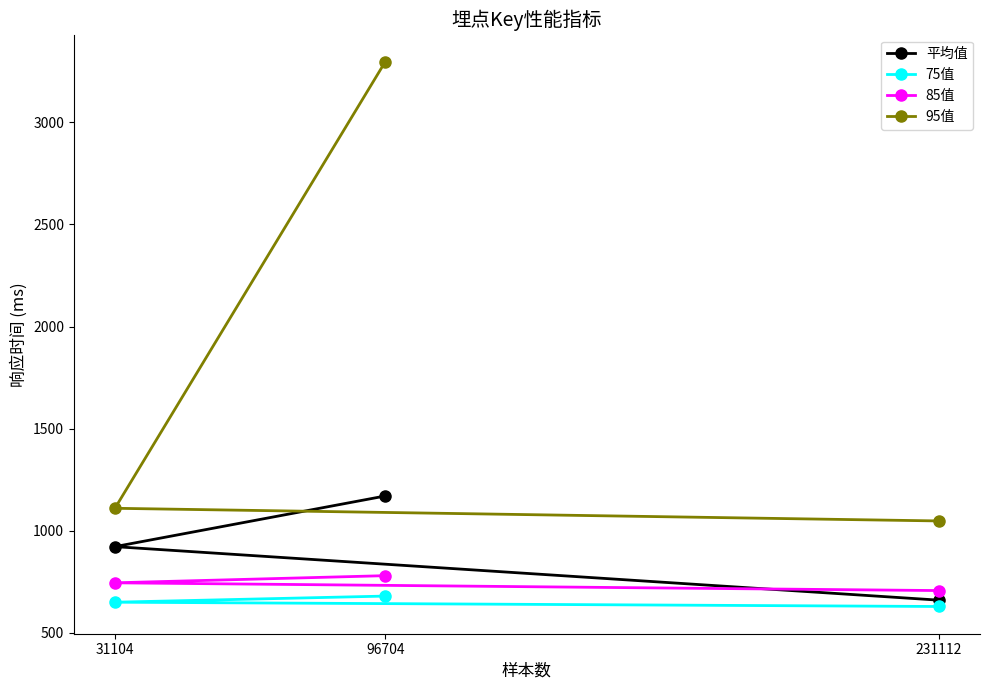

Reading left to right, what are all the values shown in this chart?

平均值: 31104=922.2	96704=1170.1	231112=660.1
75值: 31104=650.0	96704=680.0	231112=629.0
85值: 31104=745.0	96704=780.0	231112=707.0
95值: 31104=1110.0	96704=3296.0	231112=1048.0